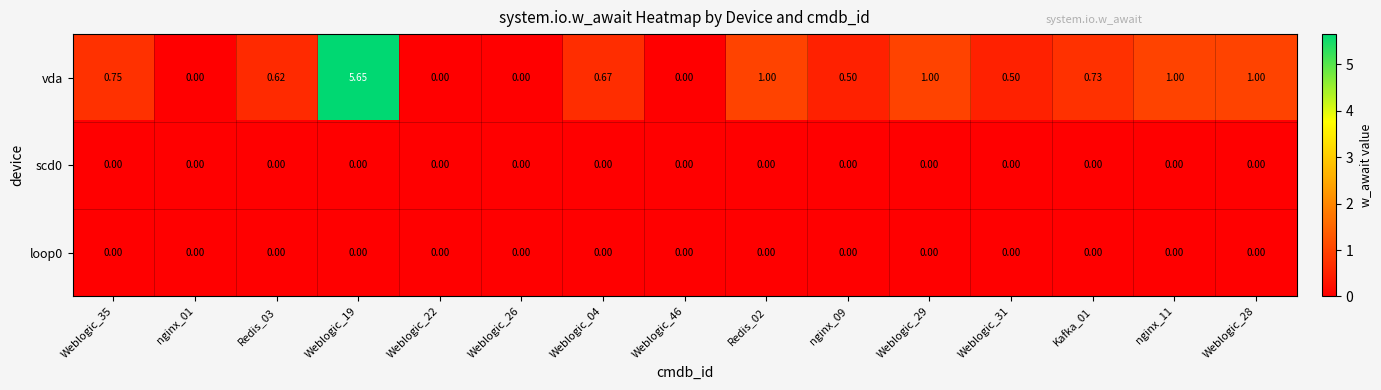

Between Weblogic_26 and Redis_02, which series saw the biggest shift?

vda